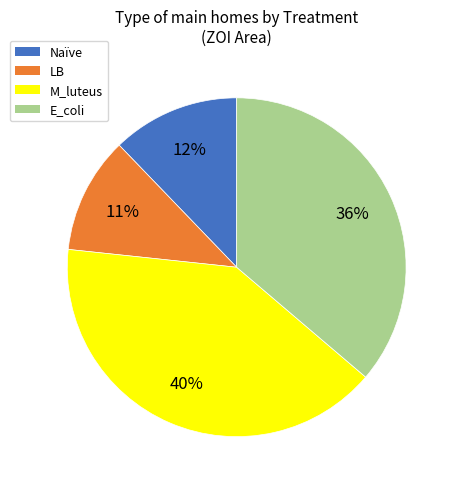

Does E_coli account for over 50% of the chart?

No